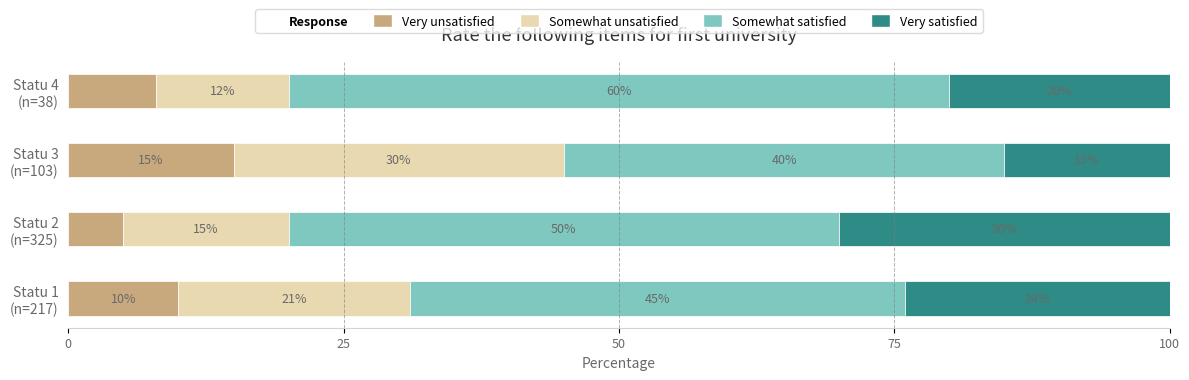

Count the Very unsatisfied values in the range 8 to 15.

3